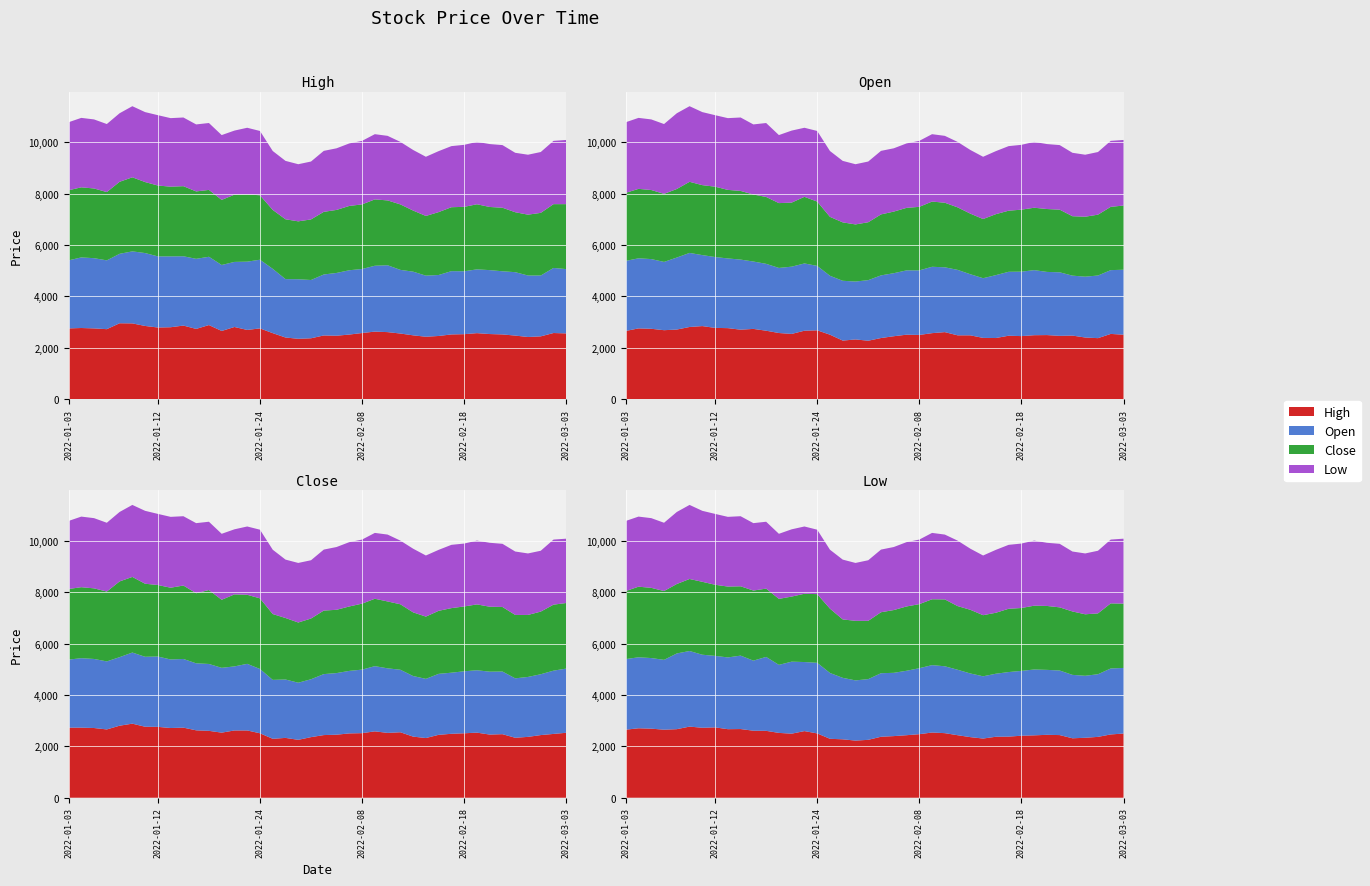

Reading right to left, what are all the values shown in this chart?

High: 2555	2570	2440	2415	2470	2515	2530	2565	2525	2515	2455	2425	2480	2550	2605	2625	2570	2510	2465	2475	2365	2345	2395	2565	2750	2690	2805	2650	2880	2730	2860	2795	2785	2845	2945	2950	2720	2750	2765	2750
Open: 2505	2535	2370	2395	2470	2460	2490	2485	2450	2465	2375	2380	2480	2480	2605	2565	2495	2505	2445	2375	2270	2320	2275	2505	2675	2660	2535	2570	2660	2730	2700	2760	2770	2840	2805	2705	2680	2735	2750	2650
Close: 2530	2485	2440	2370	2335	2475	2460	2535	2510	2490	2450	2325	2380	2550	2525	2585	2515	2505	2455	2440	2360	2255	2330	2295	2510	2620	2620	2535	2605	2625	2730	2715	2760	2765	2885	2805	2660	2715	2730	2730
Low: 2500	2465	2370	2335	2315	2440	2450	2430	2415	2380	2375	2305	2360	2435	2515	2540	2475	2435	2400	2375	2255	2225	2275	2295	2505	2595	2495	2525	2605	2610	2675	2670	2740	2725	2770	2670	2650	2690	2705	2650